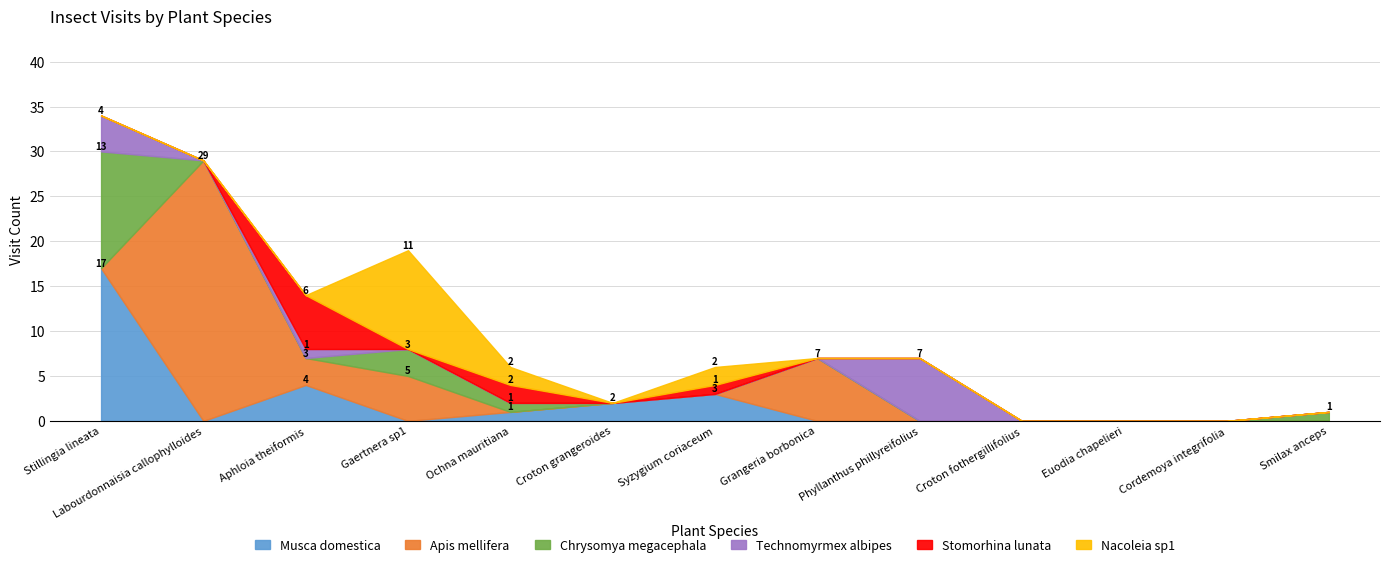

How many distinct data groups are displayed?

6